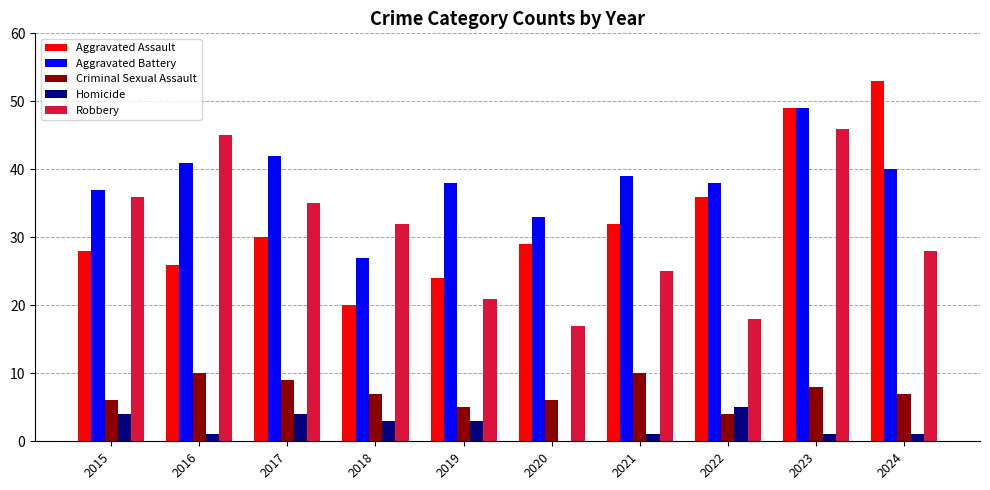

Which category has the highest value across all series?

2024